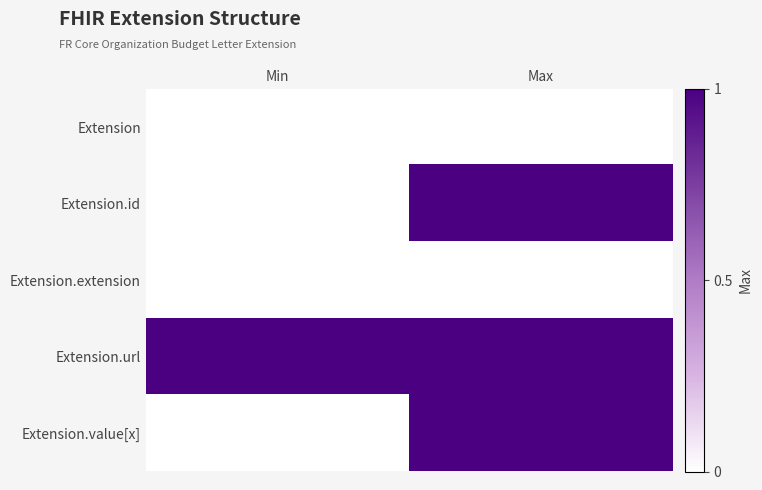

At how many categories does at least one series exceed 0?

2